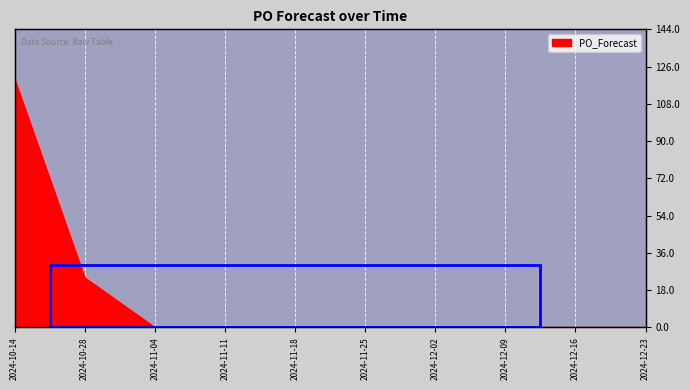

Where is the data nearest to the value 60?

2024-10-28